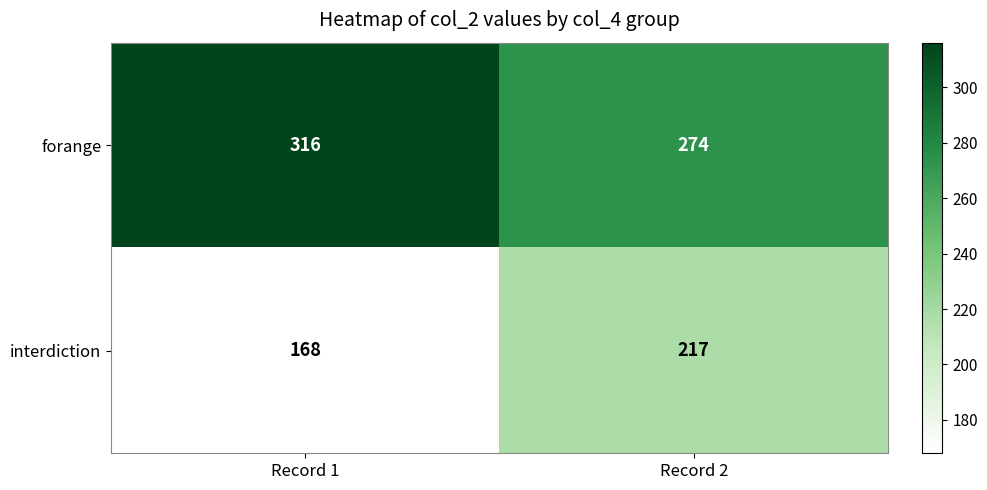

At which category is the sum across all series the highest?

Record 2